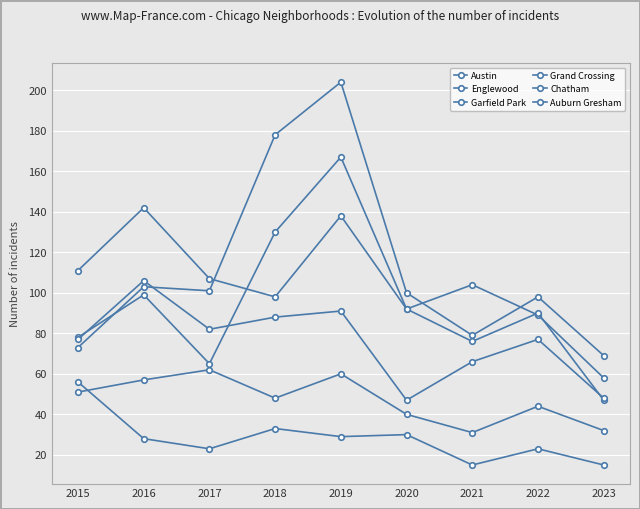

How many lines are shown in the chart?

6